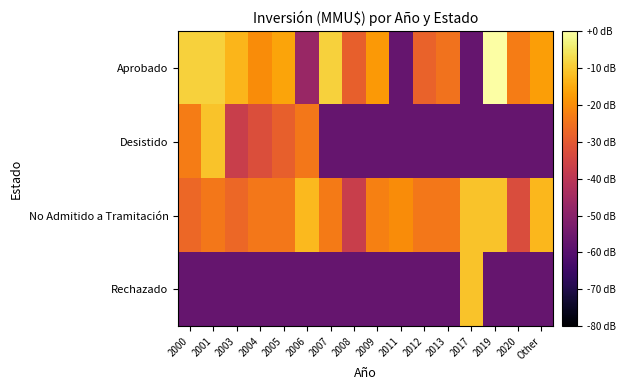

Which has a higher value, Other or 2003?

2003